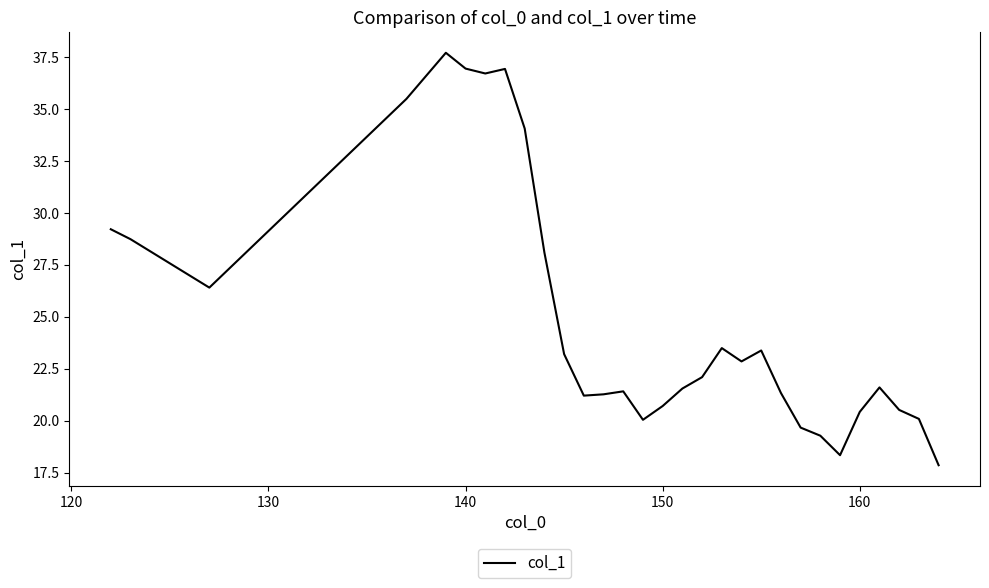

How many series are shown in this chart?

1